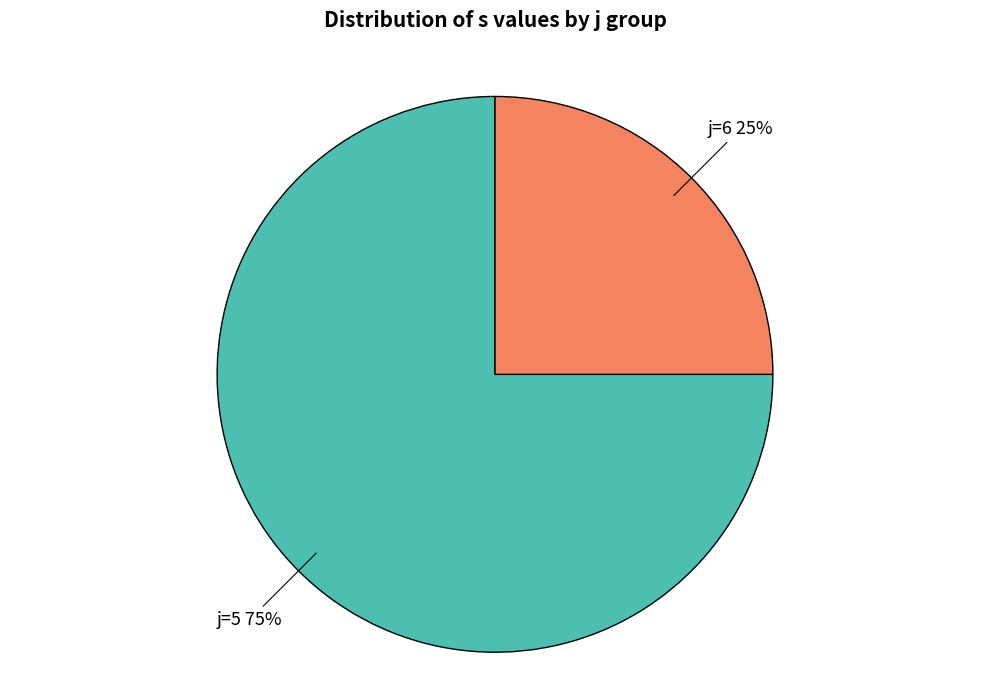

To the nearest percent, what is the difference between the largest and smallest slice percentages?

50%